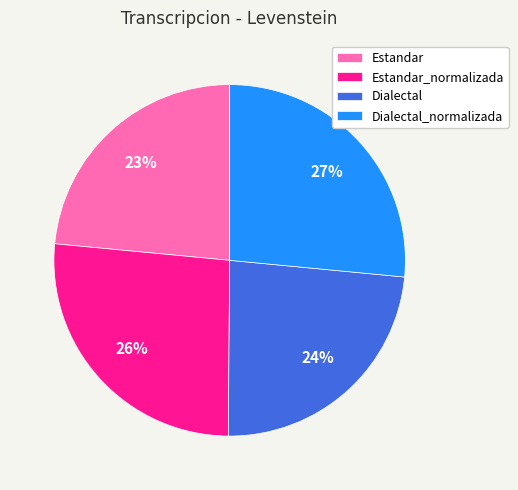

Approximately how many times larger is the value at Estandar compared to Dialectal?

1.0